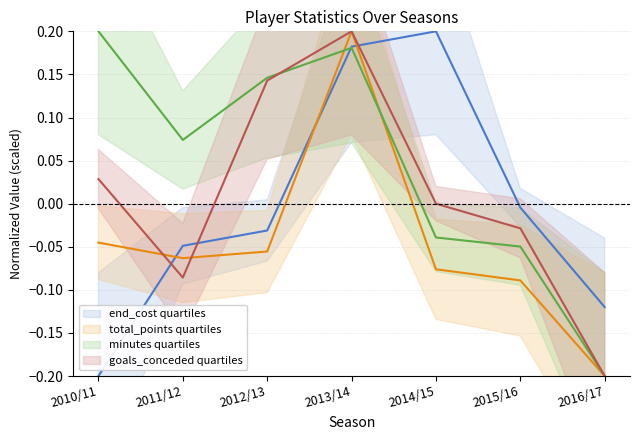

What is the label of the 4th point from the right?

2013/14